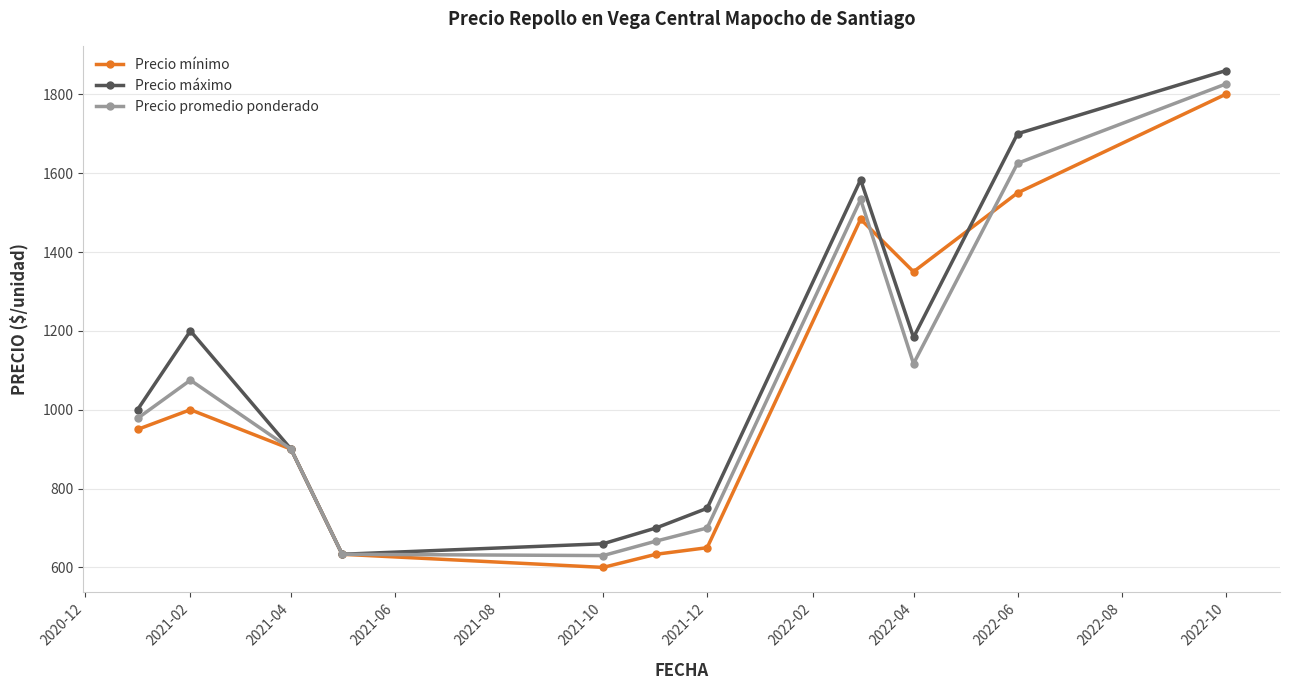

In Precio promedio ponderado, how many points are higher than both neighbors (excluding endpoints)?

2